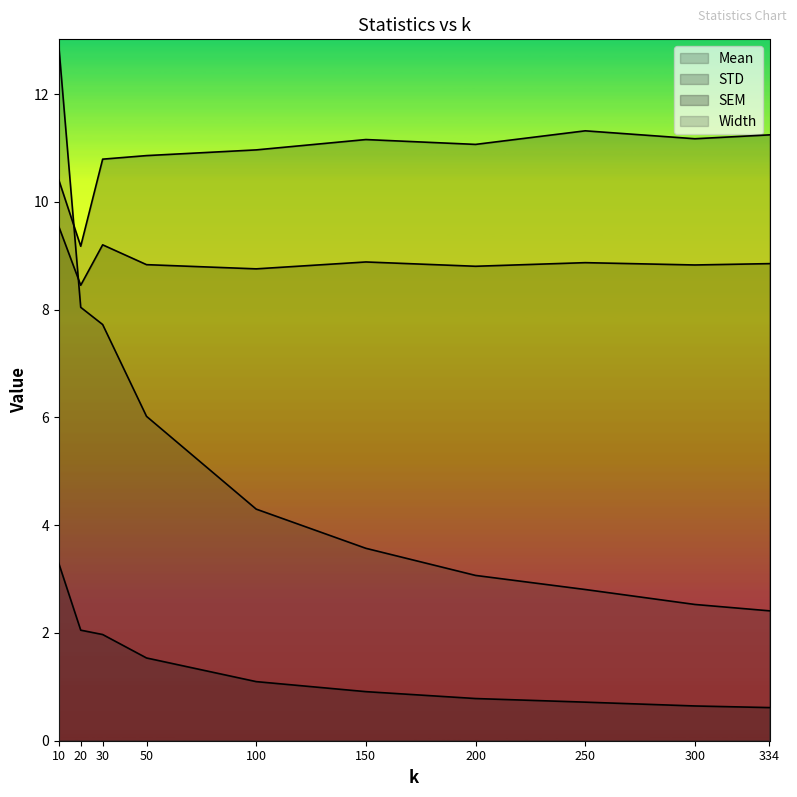

What is the lowest value of the Mean series?

8.5